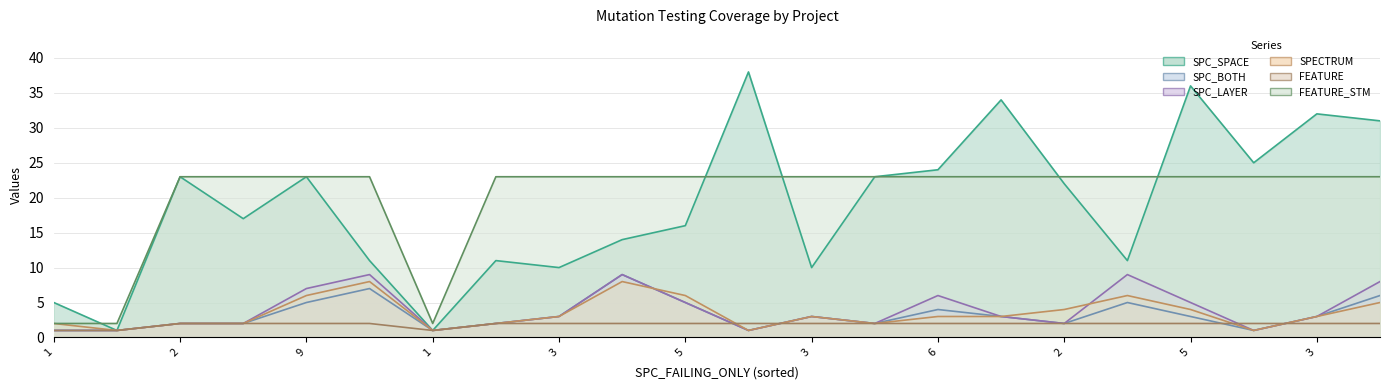

What is the total value across all series at 3?

44